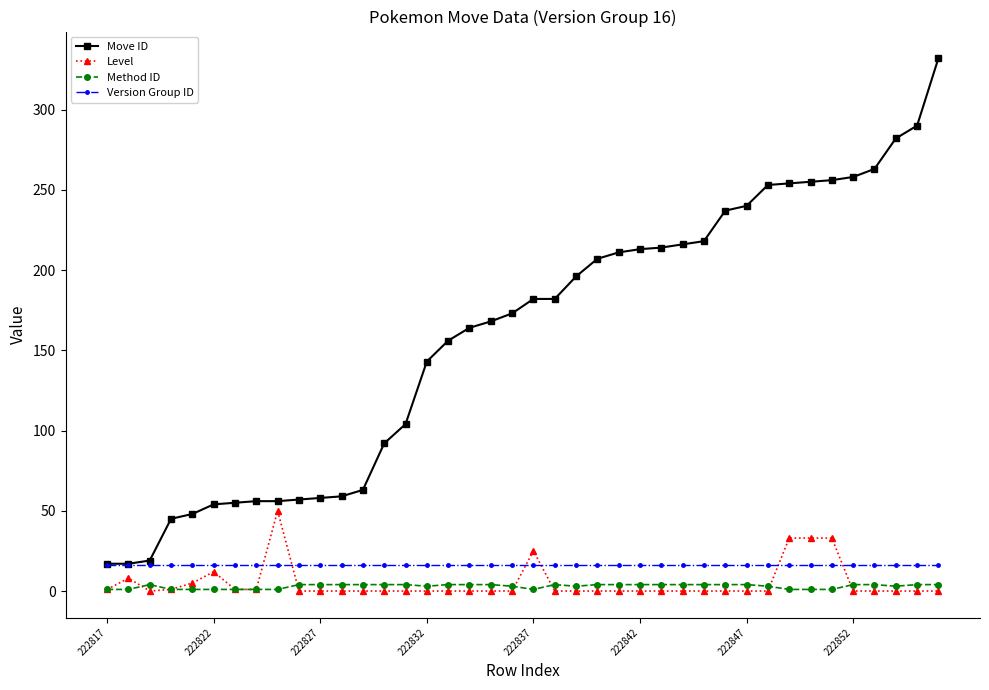

True or false: Level has more than 1 points higher than both neighbors.

True